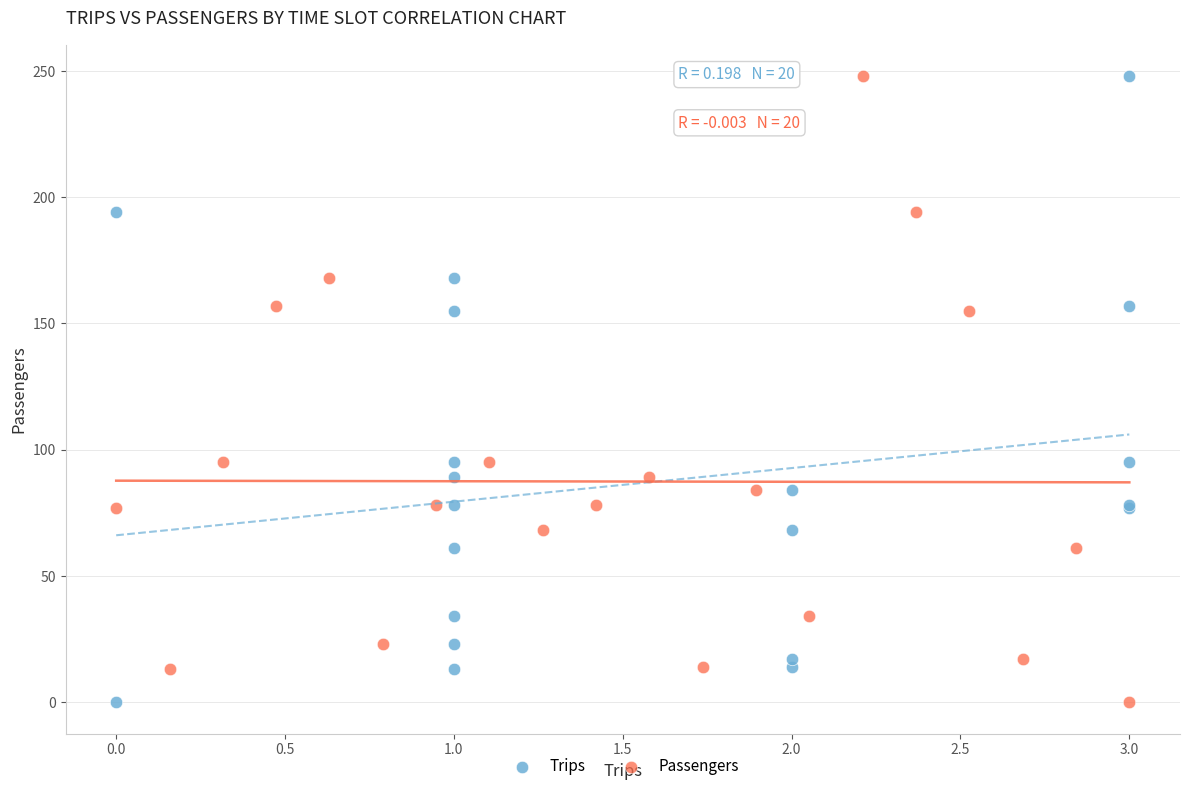

What are all the series names shown in the legend?

Trips, Passengers